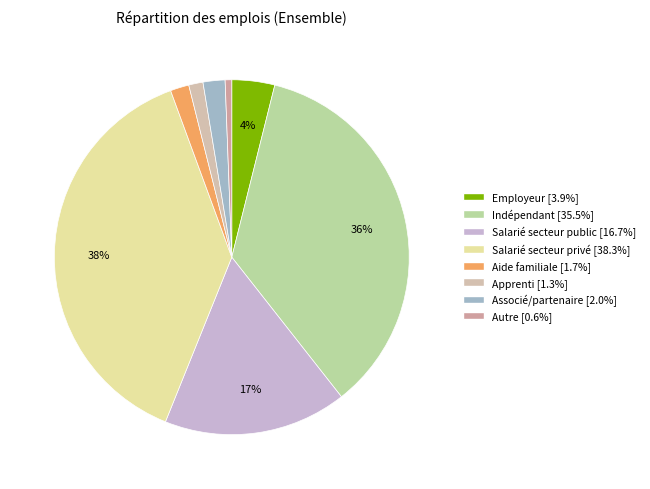

Is there any slice that represents more than half of the pie?

No